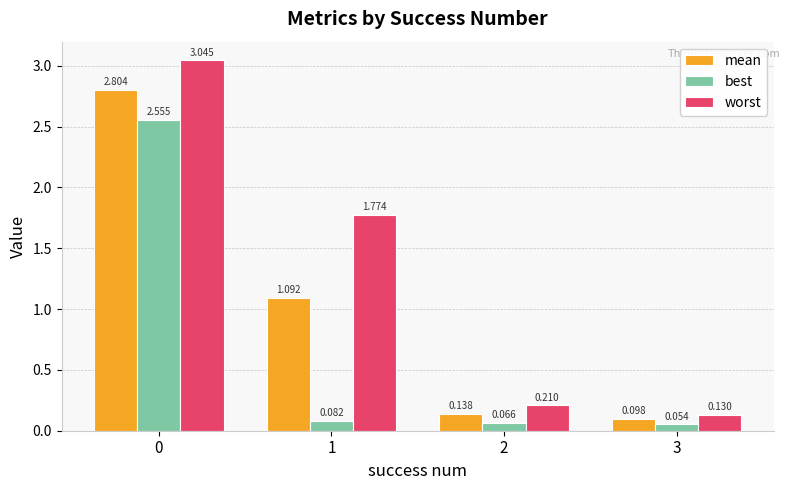

At how many categories does at least one series exceed 1?

2